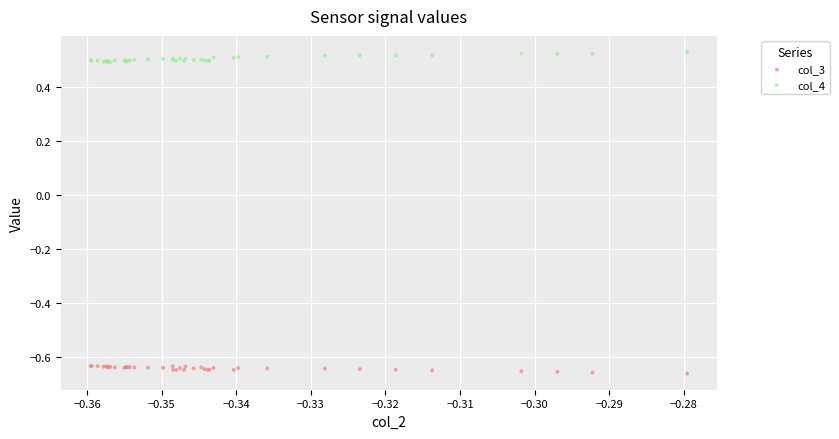

Which series reaches the minimum Y coordinate?

col_3